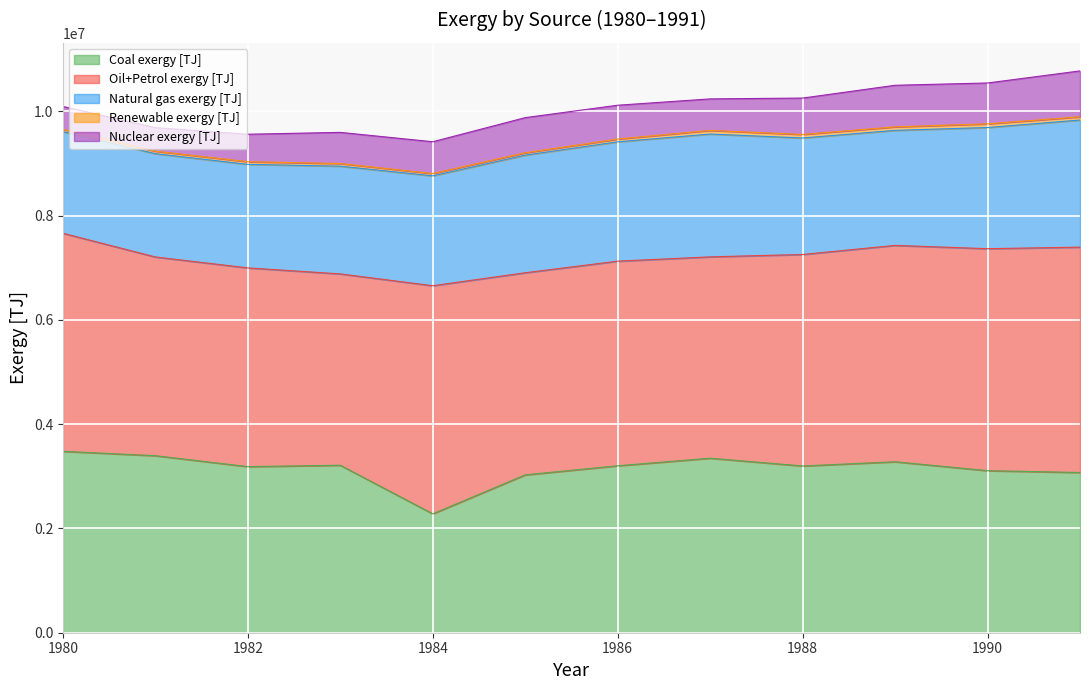

What is the difference between the maximum and minimum values in the Oil+Petrol exergy [TJ] series?

704964.8